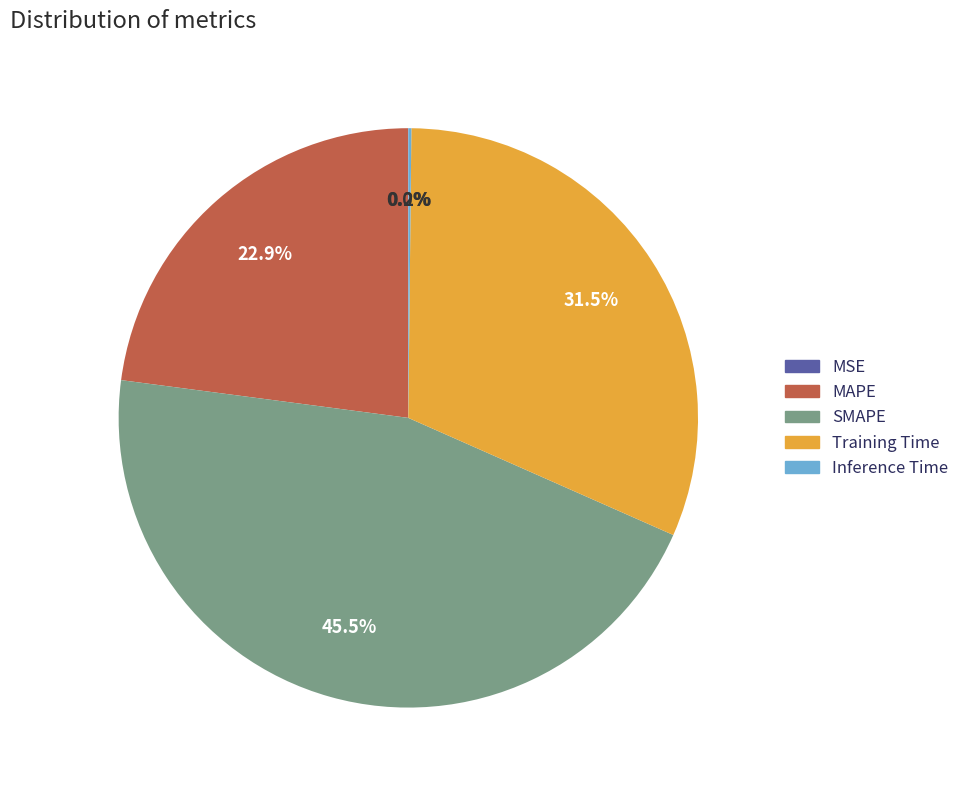

What portion of the pie excludes MAPE?

77.1%